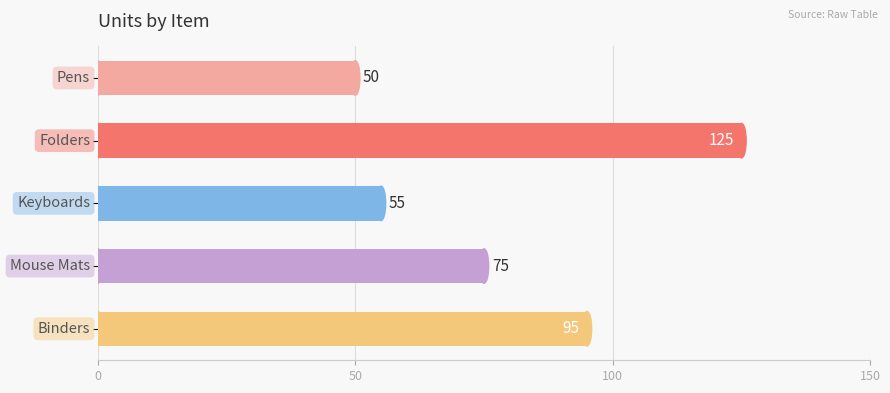

Reading top to bottom, transcribe all the data shown in this chart.

50	125	55	75	95